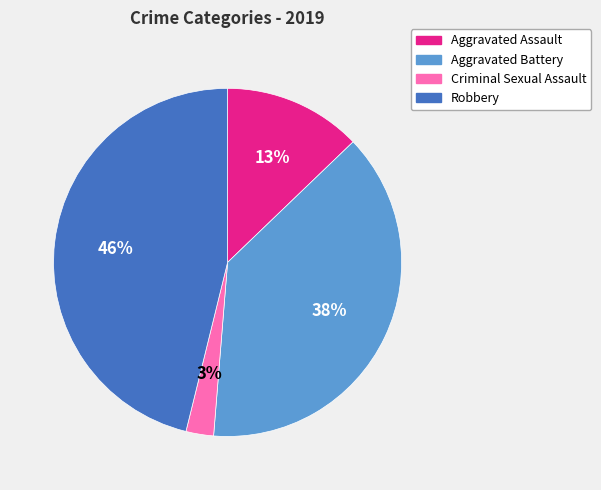

What percentage is the Criminal Sexual Assault slice, to the nearest percent?

3%